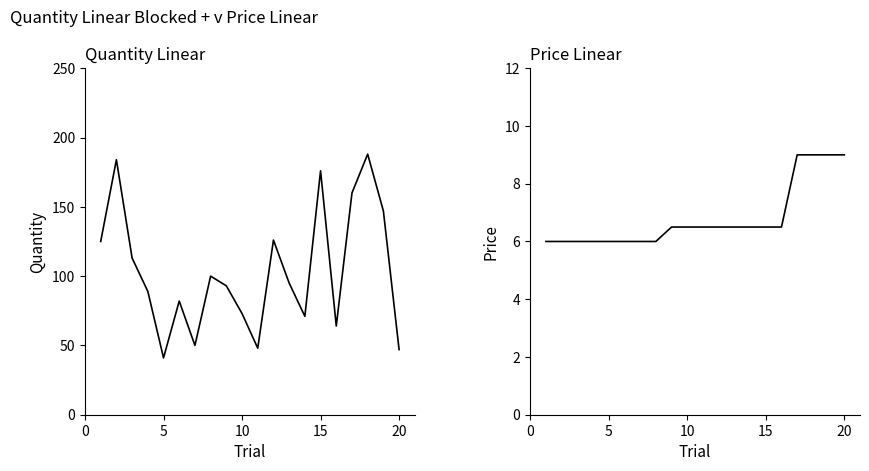

Does the chart display data point markers on the line(s)?

No